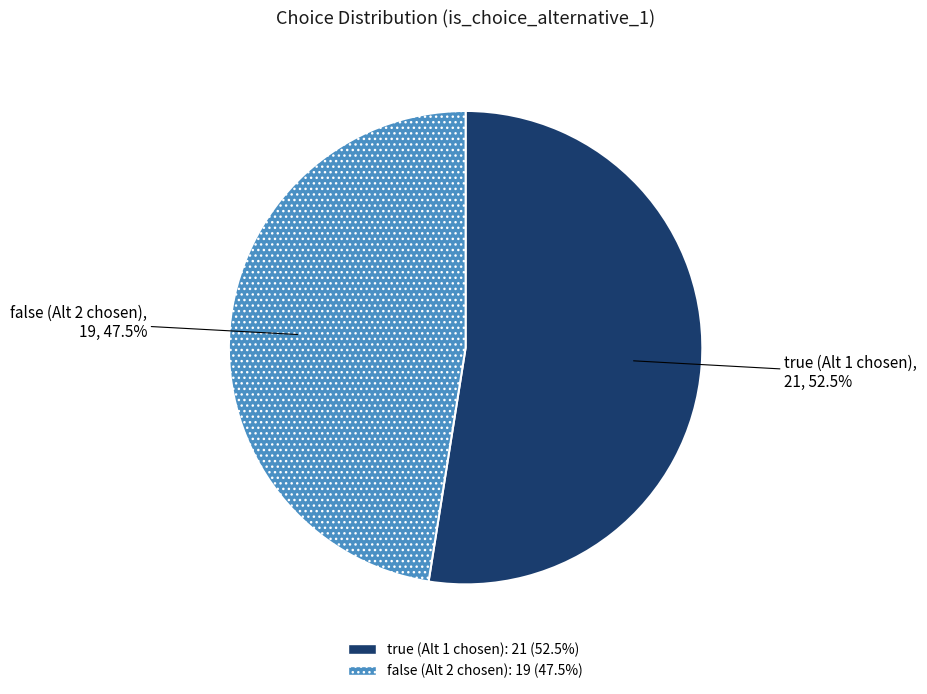

What is the total percentage of false (Alt 2 chosen) and true (Alt 1 chosen)?

100.0%